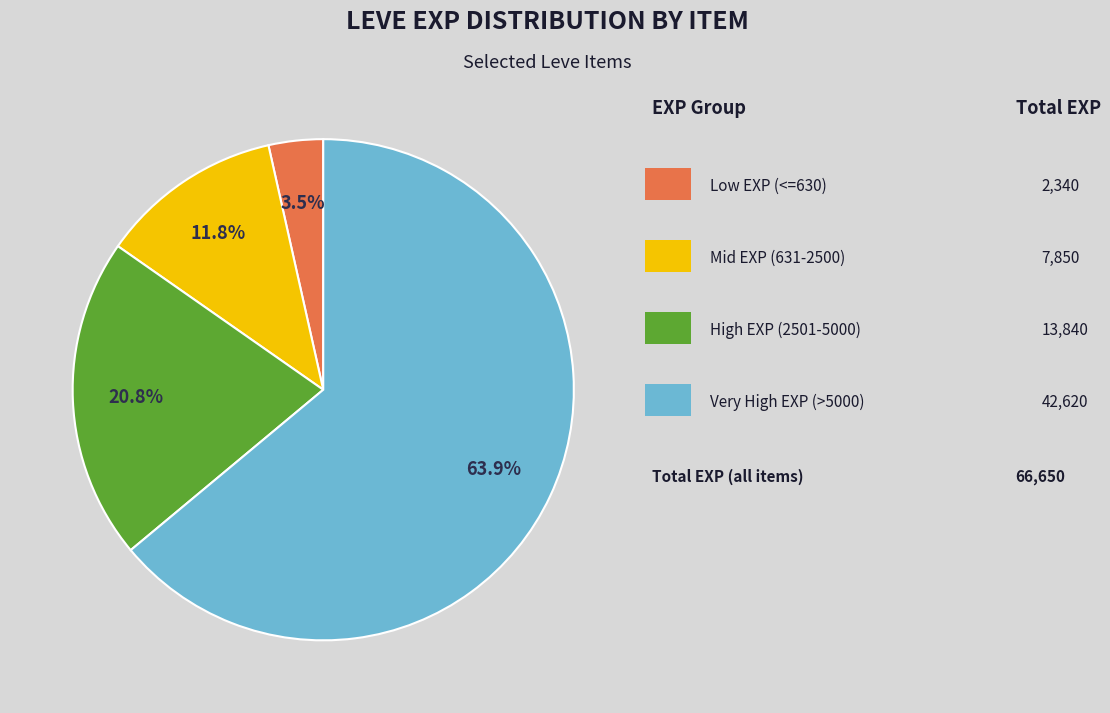

Is there a majority slice in this chart?

Yes